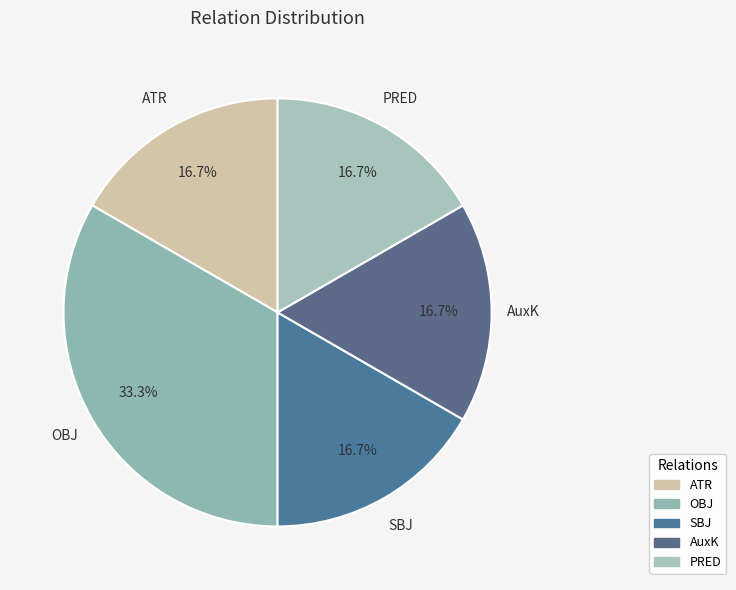

Do AuxK and PRED together represent more than half of the pie?

No